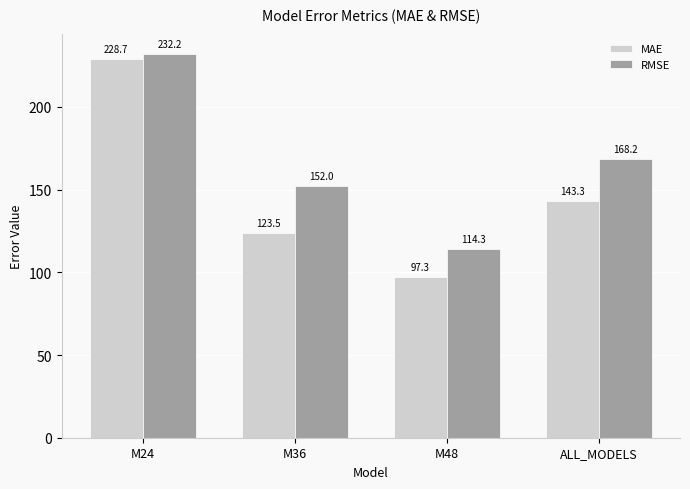

What value does the RMSE series have at M36?

152.0